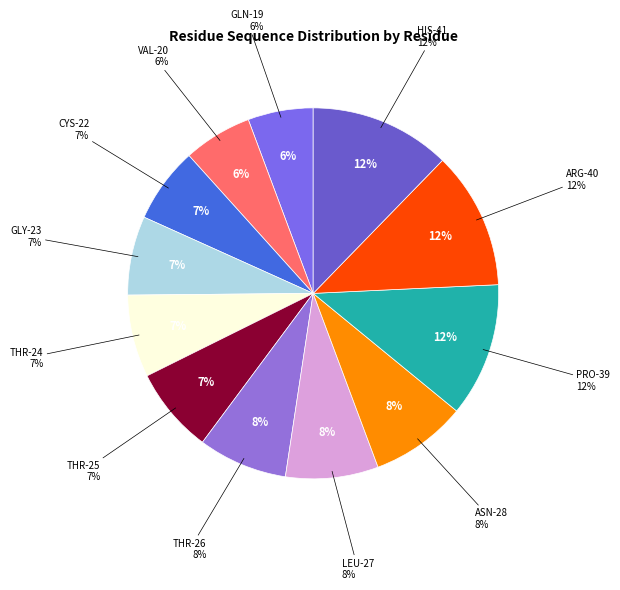

What percentage is the LEU-27 slice, to the nearest percent?

8%